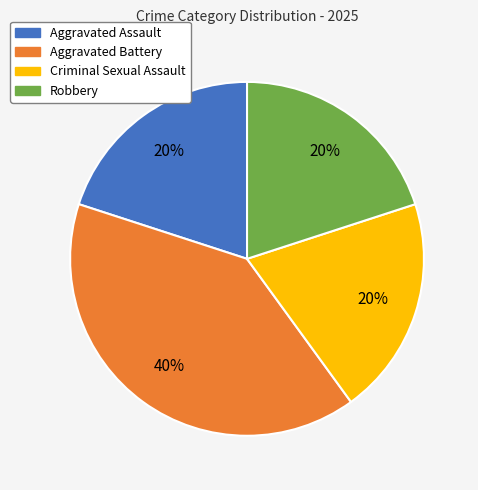

Approximately how many times larger is the value at Aggravated Battery compared to Criminal Sexual Assault?

2.0